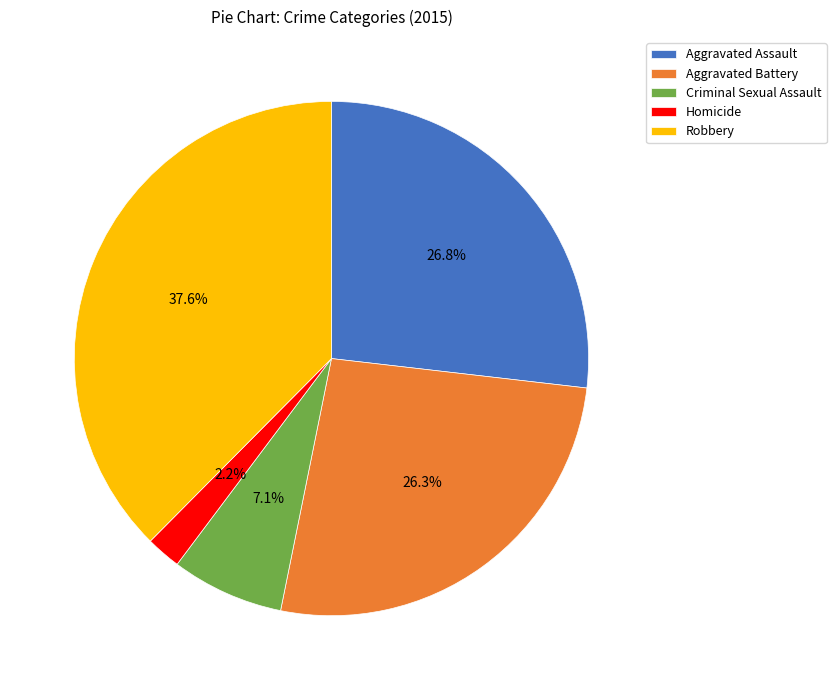

The Aggravated Assault slice represents 27% of the pie. True or false?

True